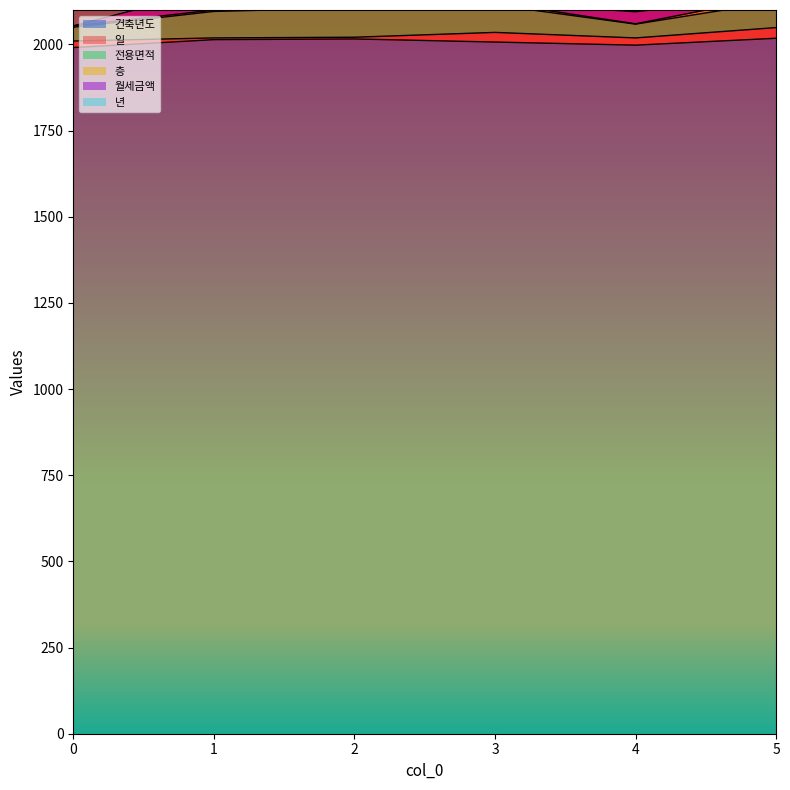

List the labels in order of 전용면적 value, smallest first.

0, 4, 5, 1, 3, 2